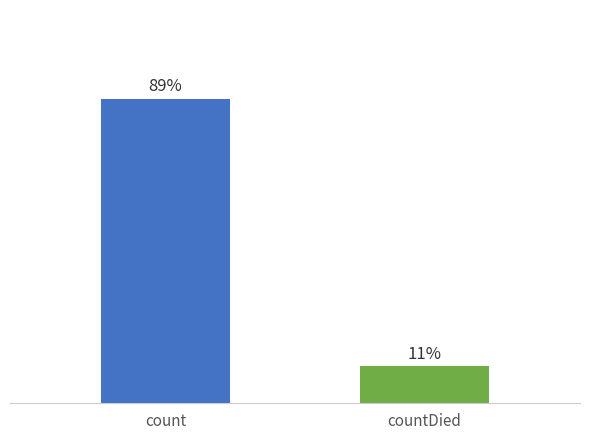

How many distinct data groups are displayed?

1